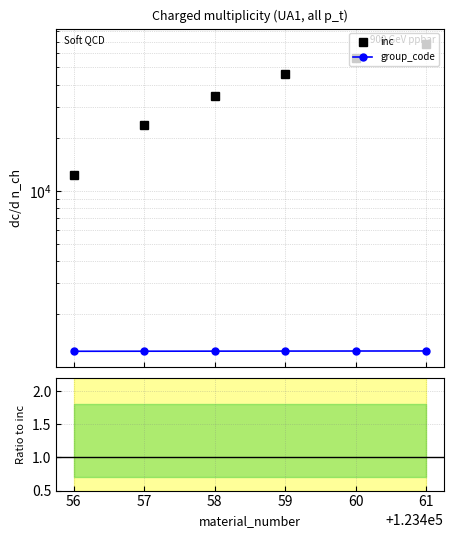

What is the average value of the group_code series?

1236.5